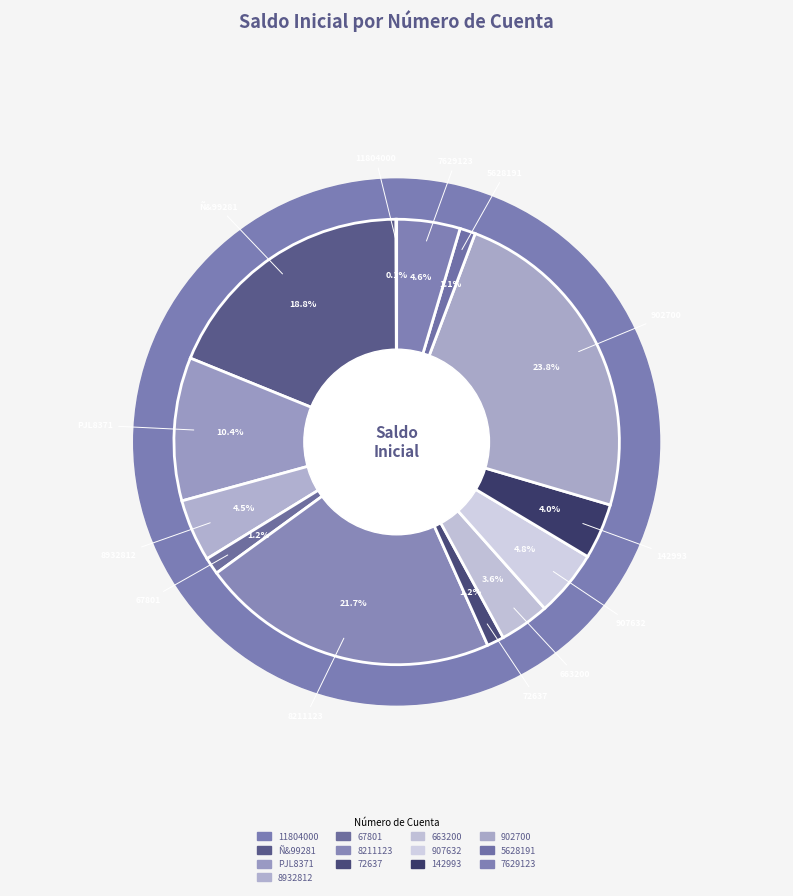

To the nearest percent, what is the difference between the largest and smallest slice percentages?

24%